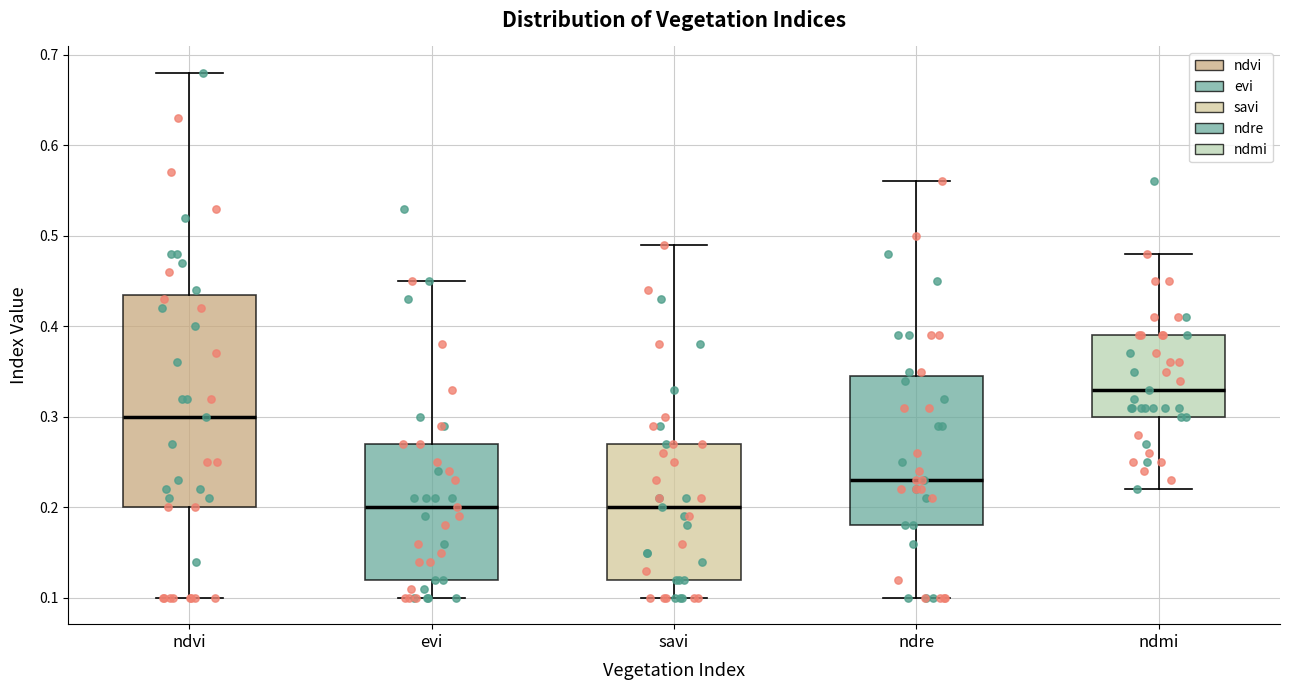

Where does the median line of the box for ndvi sit on the y-axis? The values are not printed on the chart, so give them approximately, as read against the axis.

0.30